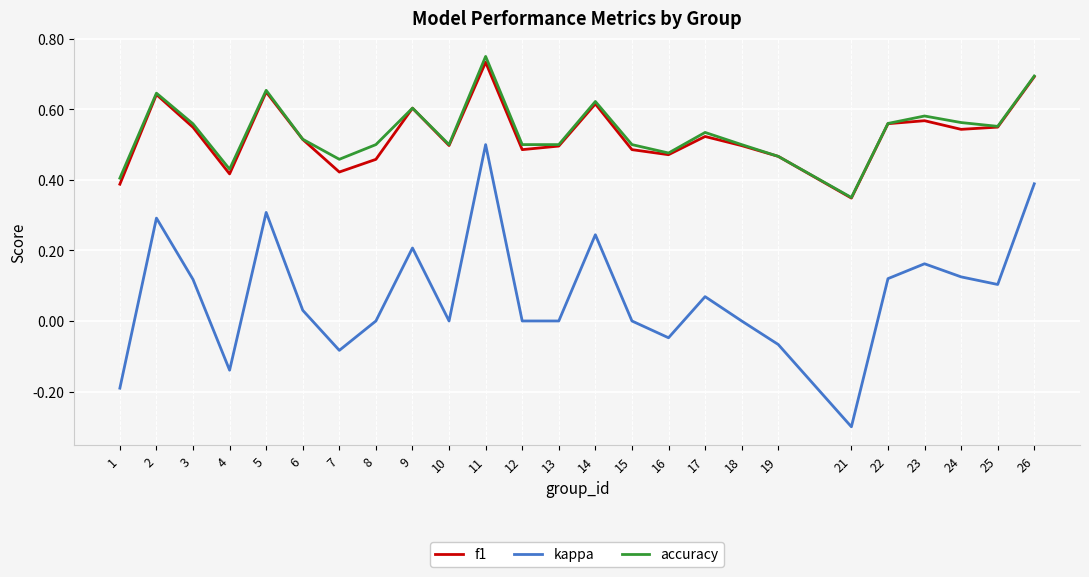

At which category is the sum across all series the highest?

11